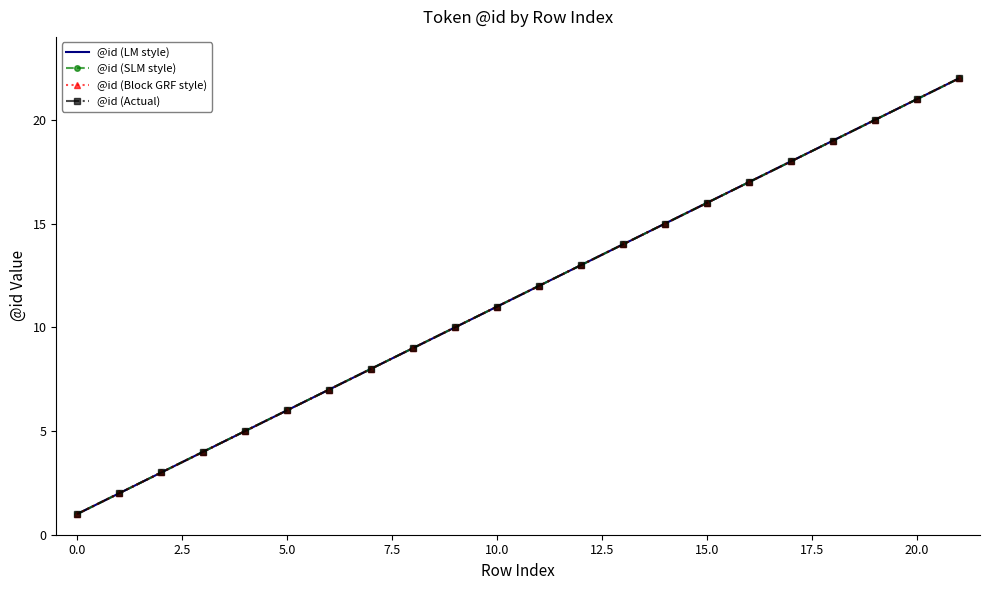

How many distinct data groups are displayed?

4